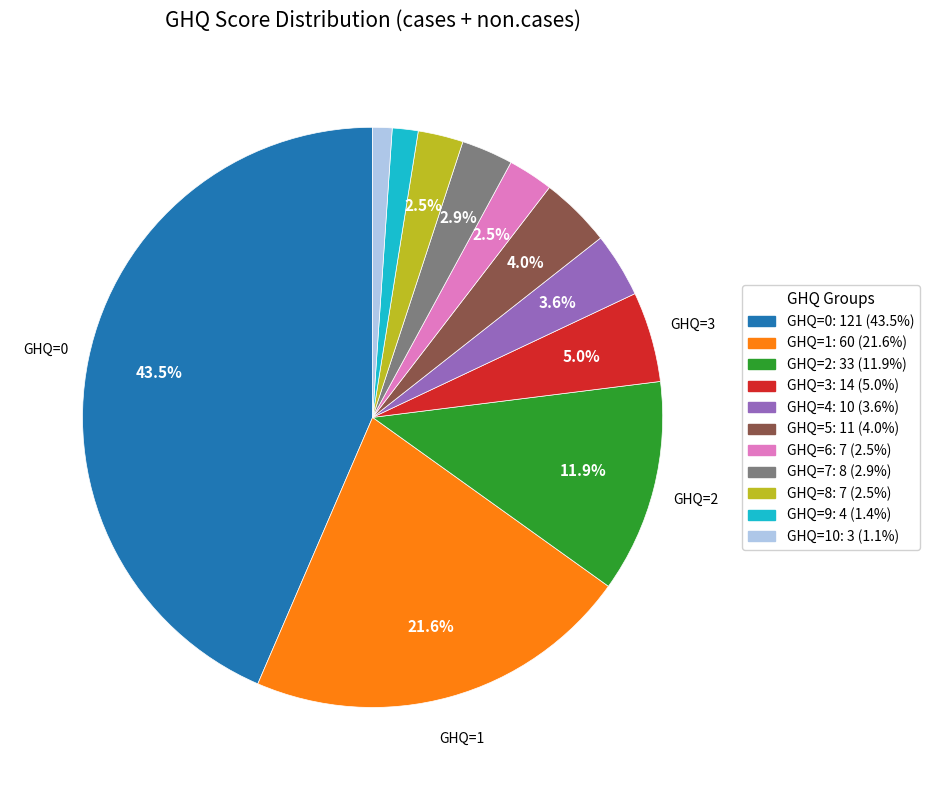

Is there a majority slice in this chart?

No